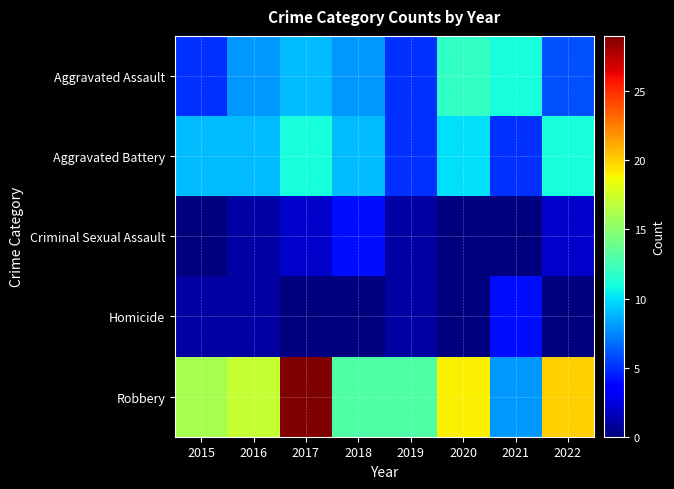

What is the greatest value displayed?

29